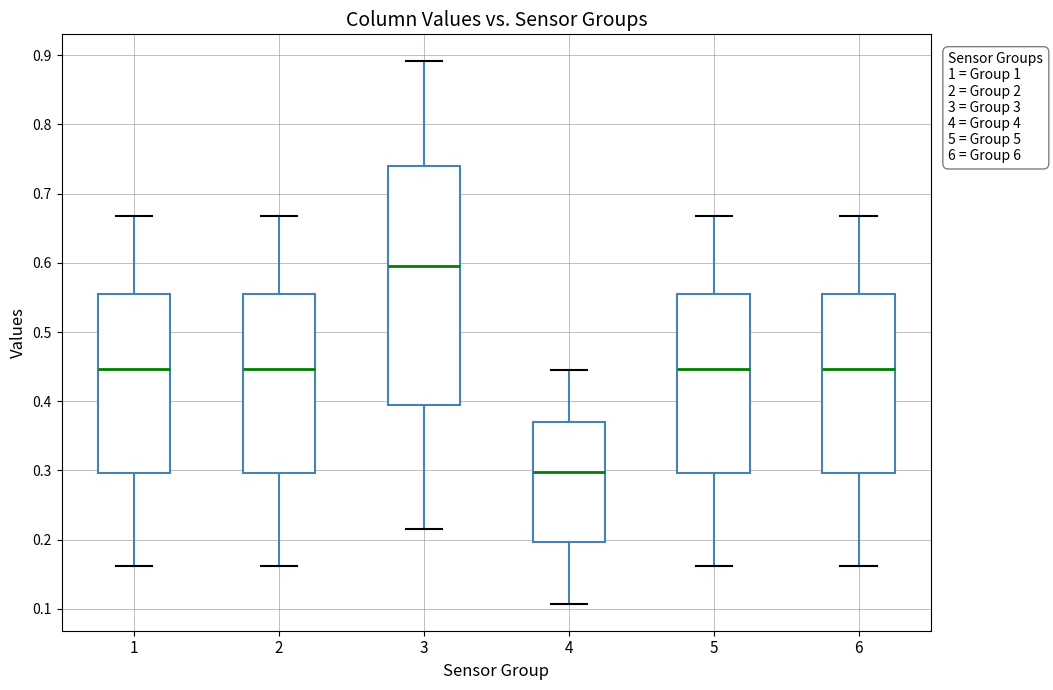

Which box's median line is the lowest?

4